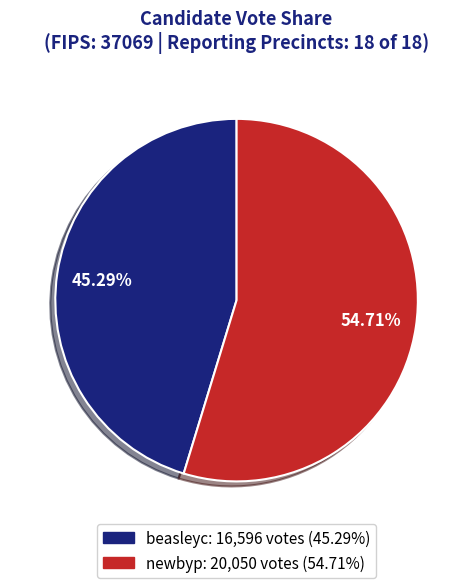

Between newbyp and beasleyc, which is larger?

newbyp